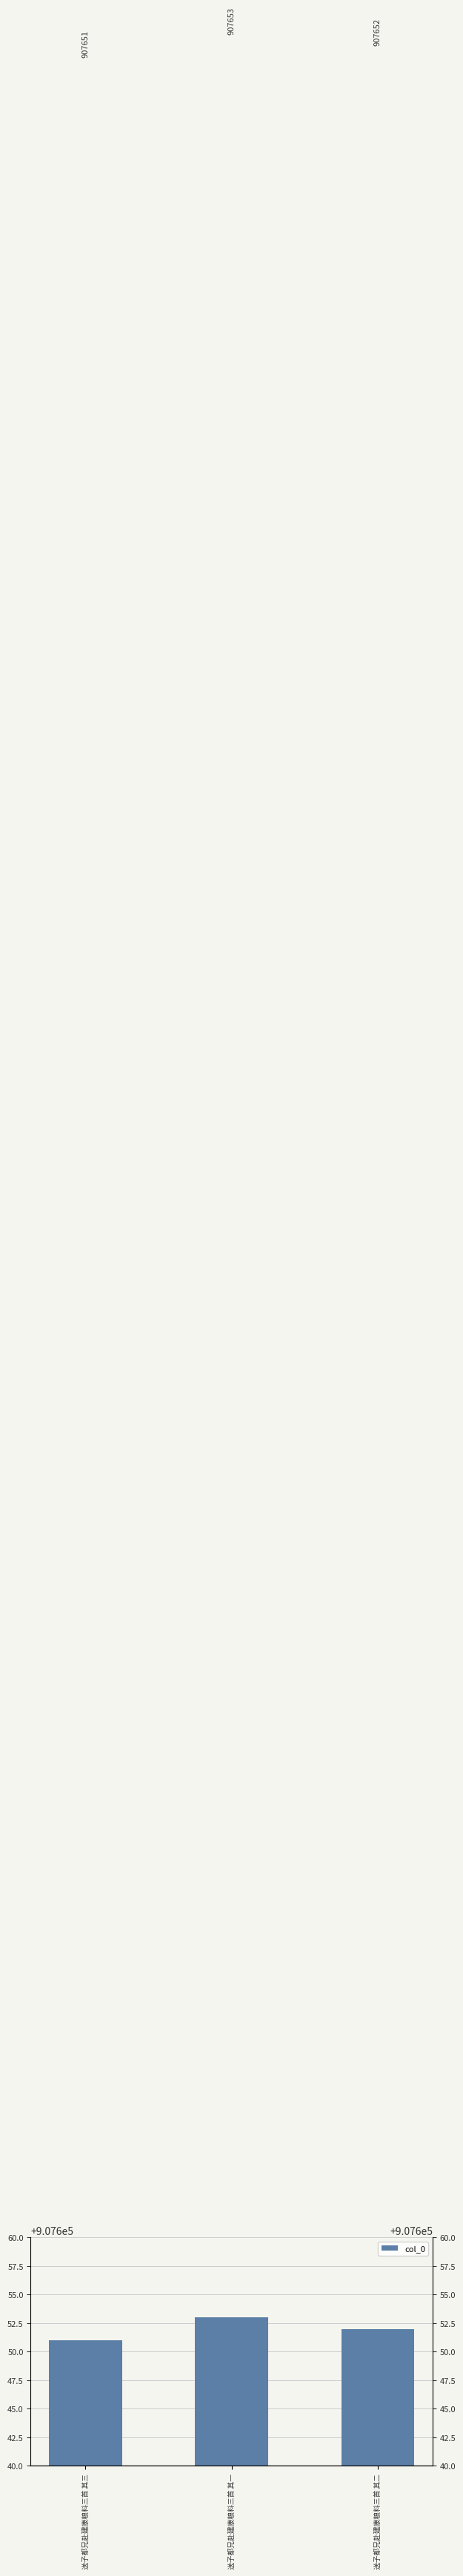

Count the number of data series in this chart.

1